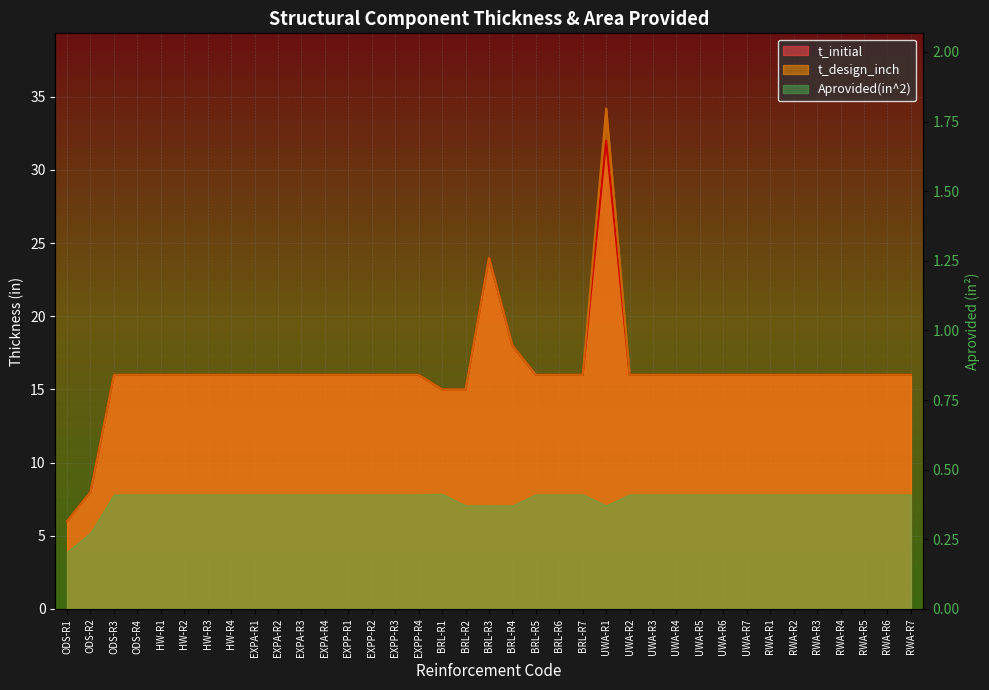

True or false: t_initial and t_design_inch cross at least once.

False